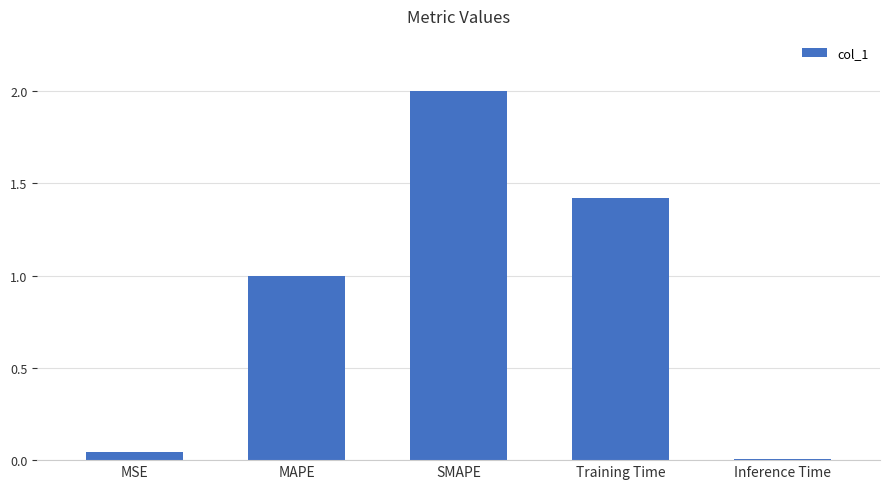

What is the label of the 2nd bar from the left?

MAPE